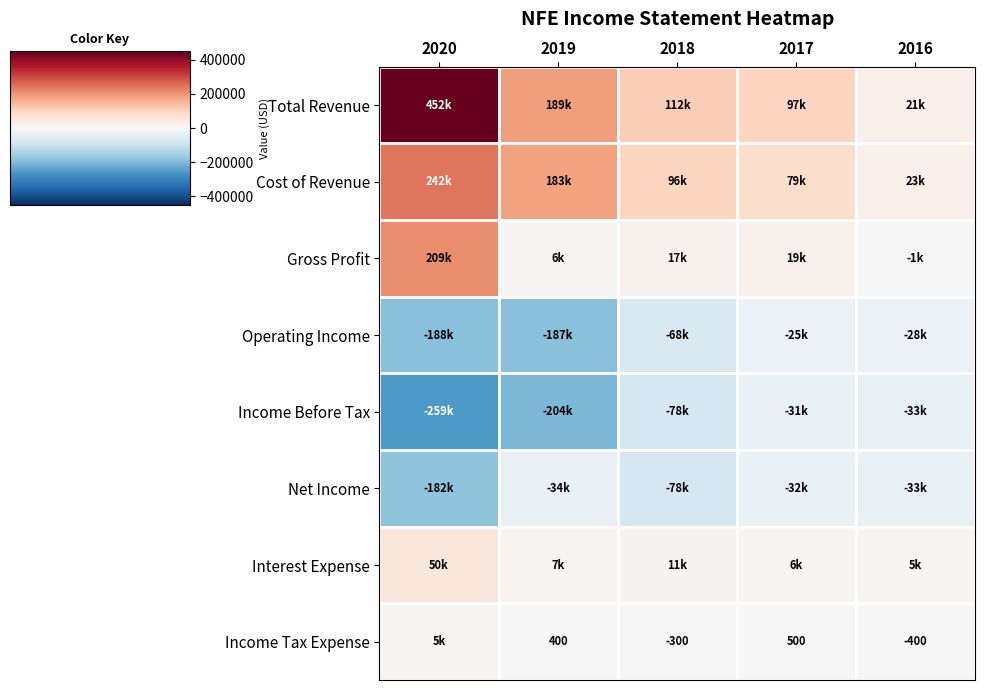

The Income Tax Expense series shows -400 at 2016. True or false?

True